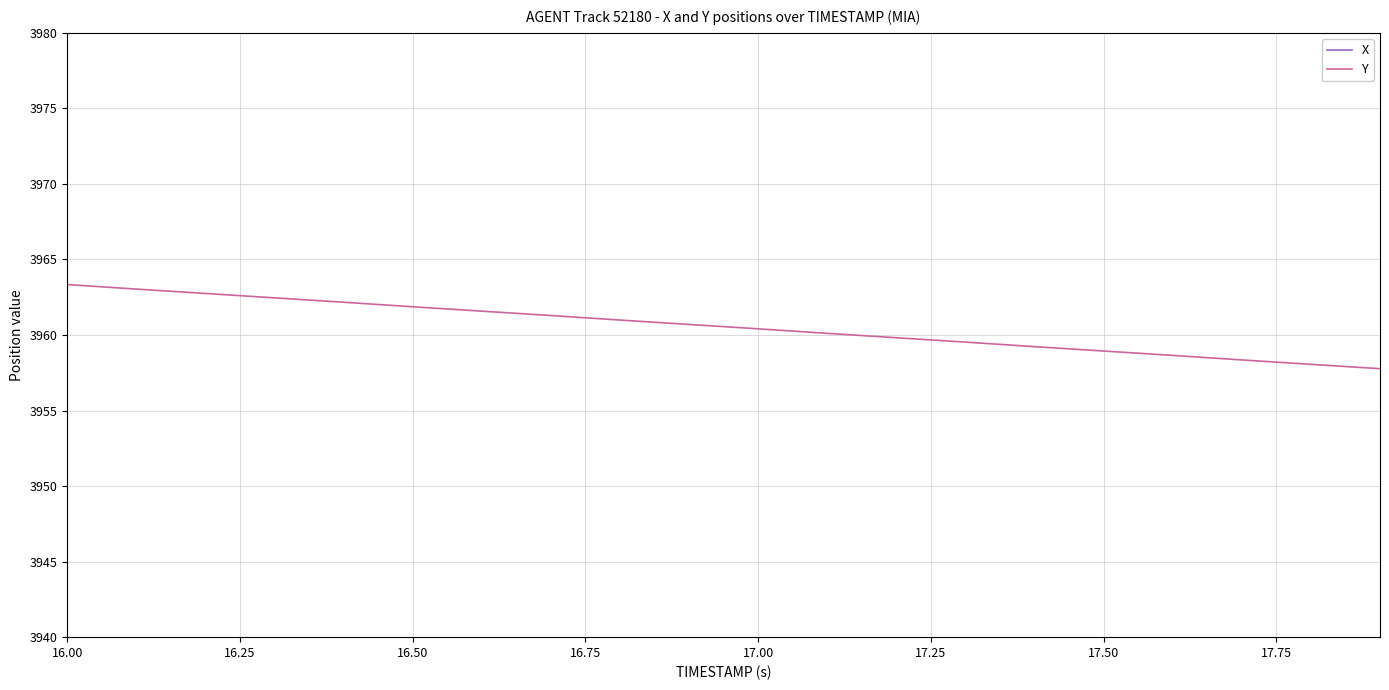

True or false: X has more than 1 interior local peaks.

False